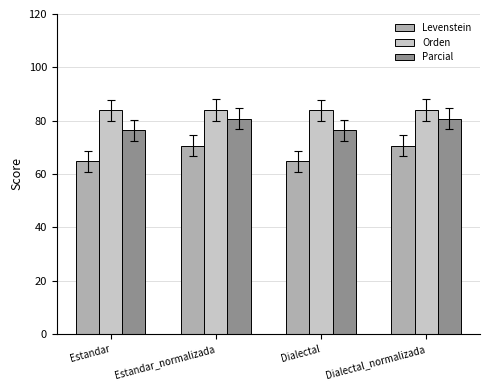

What is the value of the Parcial bar at the 1st from the left?

76.3